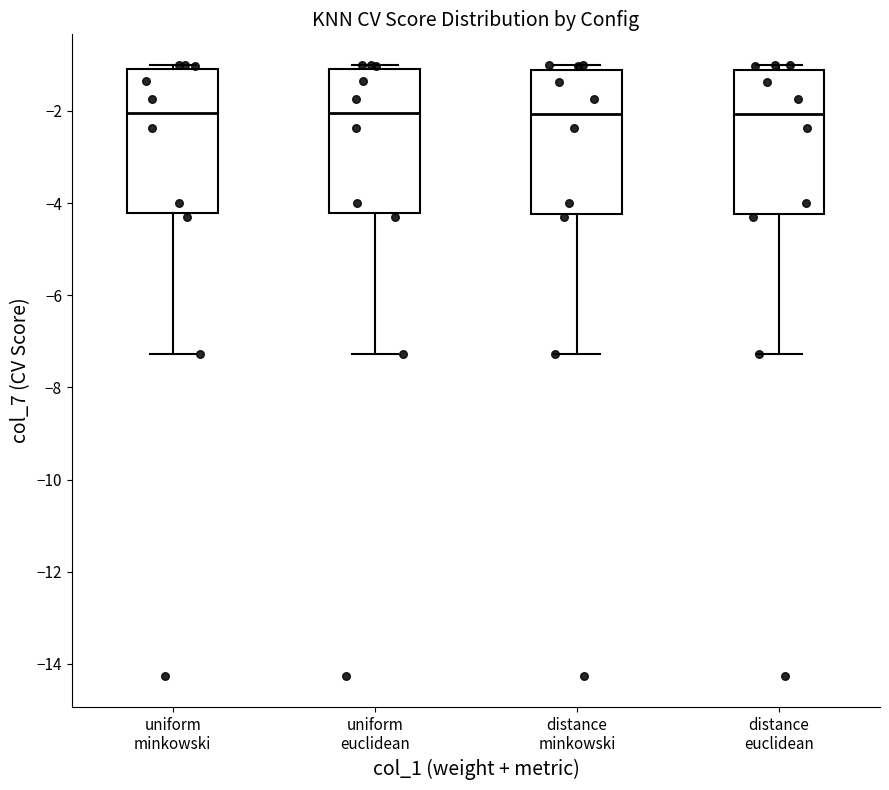

Reading left to right, read every box against the y-axis: the position of its median line, the range the box covers, and the ends of its whiskers. The values are not printed on the chart, so give them approximately, as read against the axis.

uniform minkowski: median -2.0, box -4.2 to -1.2, whiskers -7.2 to -1.0
uniform euclidean: median -2.0, box -4.2 to -1.2, whiskers -7.2 to -1.0
distance minkowski: median -2.0, box -4.2 to -1.2, whiskers -7.2 to -1.0
distance euclidean: median -2.0, box -4.2 to -1.2, whiskers -7.2 to -1.0